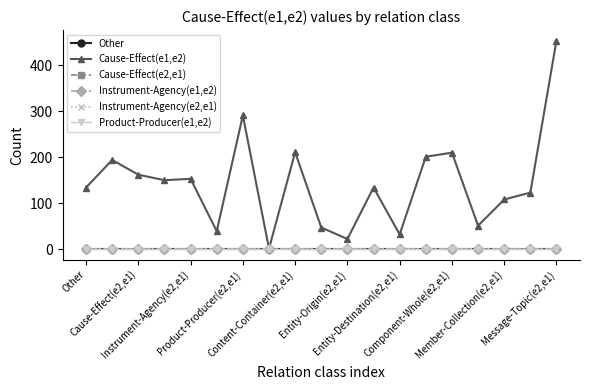

Is this an area chart (filled region under the line)?

No